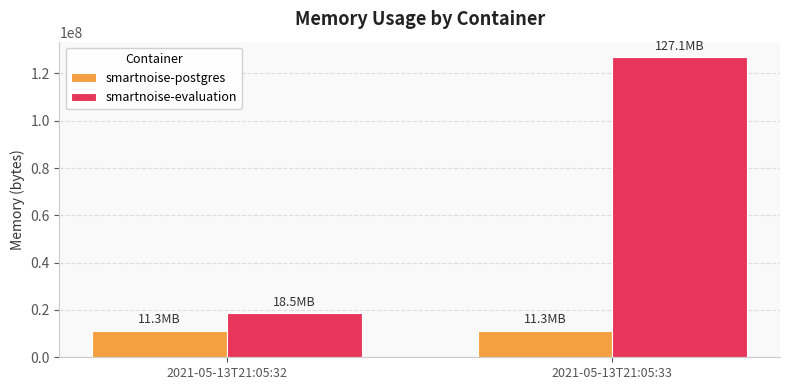

What is the sum of the smartnoise-postgres values at 2021-05-13T21:05:32 and 2021-05-13T21:05:33?

22536192